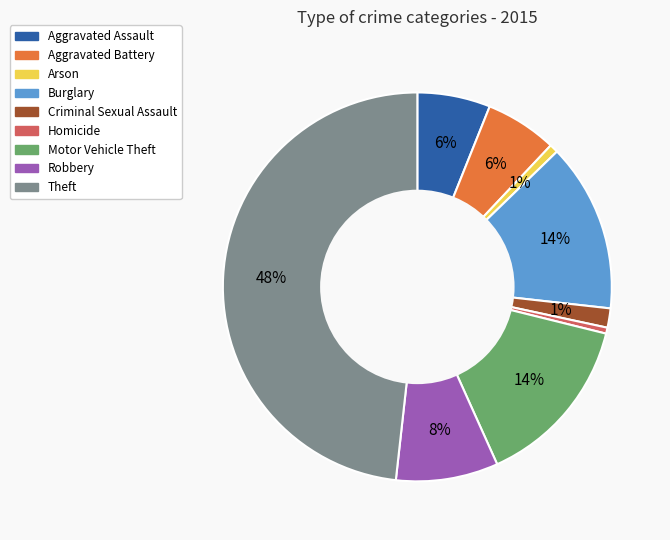

Count the number of slices in the pie.

9